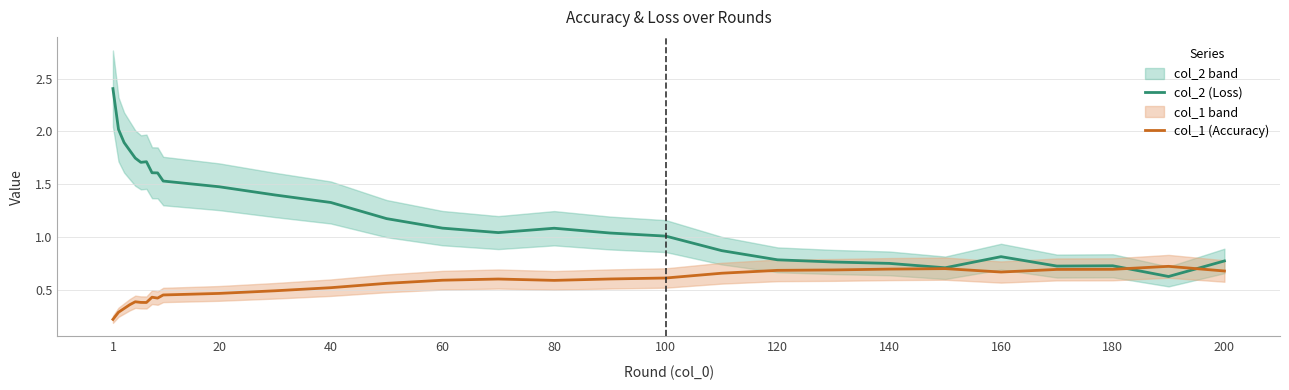

True or false: col_1 and col_2 intersect in this chart.

True